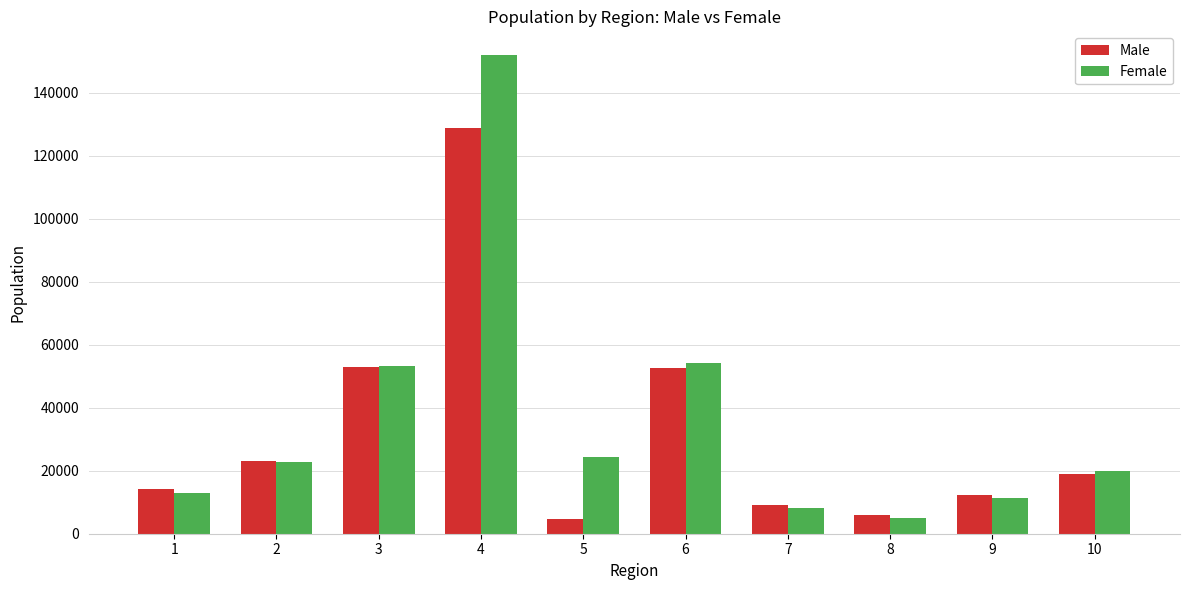

How many groups of bars are there?

10